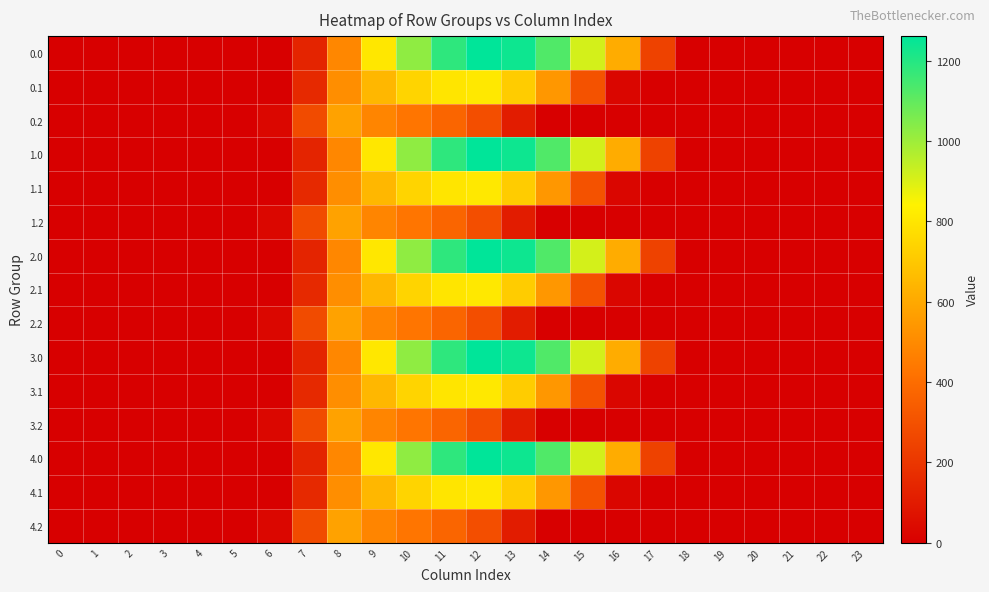

Reading left to right, transcribe all the data shown in this chart.

0.0: 0=0.0	1=0.0	2=0.0	3=0.0	4=0.0	5=0.0	6=0.0	7=134.3	8=489.3	9=804.0	10=1023.2	11=1185.2	12=1261.6	13=1237.4	14=1128.6	15=911.8	16=613.0	17=243.5	18=0.0	19=0.0	20=0.0	21=0.0	22=0.0	23=0.0
0.1: 0=0.0	1=0.0	2=0.0	3=0.0	4=0.0	5=0.0	6=0.0	7=153.2	8=514.8	9=646.9	10=742.1	11=800.2	12=806.9	13=715.3	14=544.1	15=301.4	16=26.8	17=0.0	18=0.0	19=0.0	20=0.0	21=0.0	22=0.0	23=0.0
0.2: 0=0.0	1=0.0	2=0.0	3=0.0	4=0.0	5=0.0	6=29.3	7=276.9	8=576.6	9=480.7	10=430.5	11=374.4	12=289.5	13=107.8	14=0.0	15=0.0	16=0.0	17=0.0	18=0.0	19=0.0	20=0.0	21=0.0	22=0.0	23=0.0
1.0: 0=0.0	1=0.0	2=0.0	3=0.0	4=0.0	5=0.0	6=0.0	7=134.3	8=489.3	9=804.0	10=1023.2	11=1185.2	12=1261.6	13=1237.4	14=1128.6	15=911.8	16=613.0	17=243.5	18=0.0	19=0.0	20=0.0	21=0.0	22=0.0	23=0.0
1.1: 0=0.0	1=0.0	2=0.0	3=0.0	4=0.0	5=0.0	6=0.0	7=153.2	8=514.8	9=646.9	10=742.1	11=800.2	12=806.9	13=715.3	14=544.1	15=301.4	16=26.8	17=0.0	18=0.0	19=0.0	20=0.0	21=0.0	22=0.0	23=0.0
1.2: 0=0.0	1=0.0	2=0.0	3=0.0	4=0.0	5=0.0	6=29.3	7=276.9	8=576.6	9=480.7	10=430.5	11=374.4	12=289.5	13=107.8	14=0.0	15=0.0	16=0.0	17=0.0	18=0.0	19=0.0	20=0.0	21=0.0	22=0.0	23=0.0
2.0: 0=0.0	1=0.0	2=0.0	3=0.0	4=0.0	5=0.0	6=0.0	7=134.3	8=489.3	9=804.0	10=1023.2	11=1185.2	12=1261.6	13=1237.4	14=1128.6	15=911.8	16=613.0	17=243.5	18=0.0	19=0.0	20=0.0	21=0.0	22=0.0	23=0.0
2.1: 0=0.0	1=0.0	2=0.0	3=0.0	4=0.0	5=0.0	6=0.0	7=153.2	8=514.8	9=646.9	10=742.1	11=800.2	12=806.9	13=715.3	14=544.1	15=301.4	16=26.8	17=0.0	18=0.0	19=0.0	20=0.0	21=0.0	22=0.0	23=0.0
2.2: 0=0.0	1=0.0	2=0.0	3=0.0	4=0.0	5=0.0	6=29.3	7=276.9	8=576.6	9=480.7	10=430.5	11=374.4	12=289.5	13=107.8	14=0.0	15=0.0	16=0.0	17=0.0	18=0.0	19=0.0	20=0.0	21=0.0	22=0.0	23=0.0
3.0: 0=0.0	1=0.0	2=0.0	3=0.0	4=0.0	5=0.0	6=0.0	7=134.3	8=489.3	9=804.0	10=1023.2	11=1185.2	12=1261.6	13=1237.4	14=1128.6	15=911.8	16=613.0	17=243.5	18=0.0	19=0.0	20=0.0	21=0.0	22=0.0	23=0.0
3.1: 0=0.0	1=0.0	2=0.0	3=0.0	4=0.0	5=0.0	6=0.0	7=153.2	8=514.8	9=646.9	10=742.1	11=800.2	12=806.9	13=715.3	14=544.1	15=301.4	16=26.8	17=0.0	18=0.0	19=0.0	20=0.0	21=0.0	22=0.0	23=0.0
3.2: 0=0.0	1=0.0	2=0.0	3=0.0	4=0.0	5=0.0	6=29.3	7=276.9	8=576.6	9=480.7	10=430.5	11=374.4	12=289.5	13=107.8	14=0.0	15=0.0	16=0.0	17=0.0	18=0.0	19=0.0	20=0.0	21=0.0	22=0.0	23=0.0
4.0: 0=0.0	1=0.0	2=0.0	3=0.0	4=0.0	5=0.0	6=0.0	7=134.3	8=489.3	9=804.0	10=1023.2	11=1185.2	12=1261.6	13=1237.4	14=1128.6	15=911.8	16=613.0	17=243.5	18=0.0	19=0.0	20=0.0	21=0.0	22=0.0	23=0.0
4.1: 0=0.0	1=0.0	2=0.0	3=0.0	4=0.0	5=0.0	6=0.0	7=153.2	8=514.8	9=646.9	10=742.1	11=800.2	12=806.9	13=715.3	14=544.1	15=301.4	16=26.8	17=0.0	18=0.0	19=0.0	20=0.0	21=0.0	22=0.0	23=0.0
4.2: 0=0.0	1=0.0	2=0.0	3=0.0	4=0.0	5=0.0	6=29.3	7=276.9	8=576.6	9=480.7	10=430.5	11=374.4	12=289.5	13=107.8	14=0.0	15=0.0	16=0.0	17=0.0	18=0.0	19=0.0	20=0.0	21=0.0	22=0.0	23=0.0